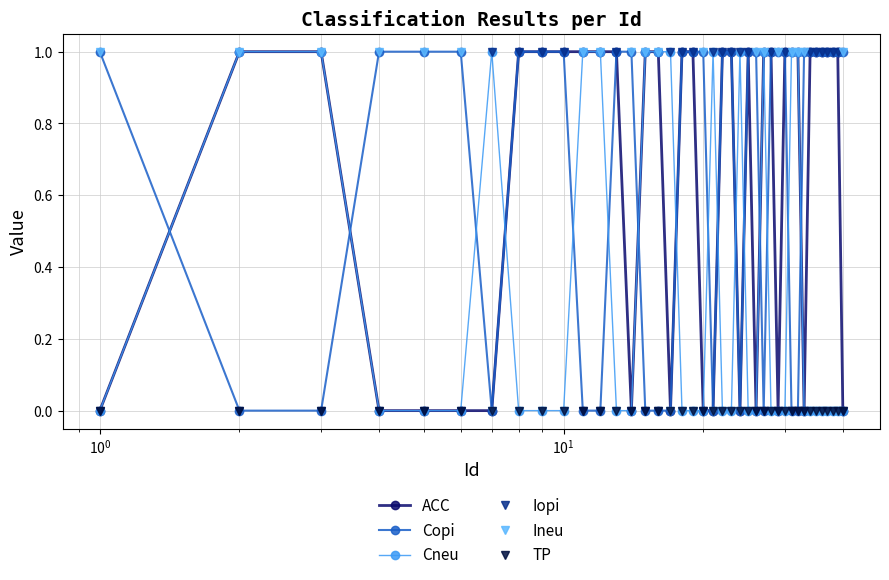

How many lines are shown in the chart?

6